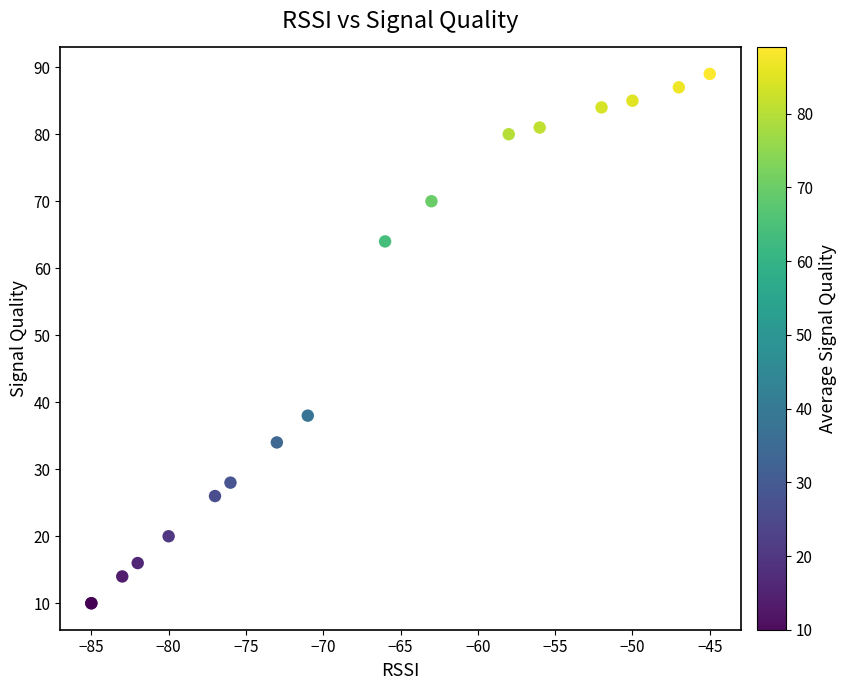

What Y value in the scatter plot is closest to 49?

38